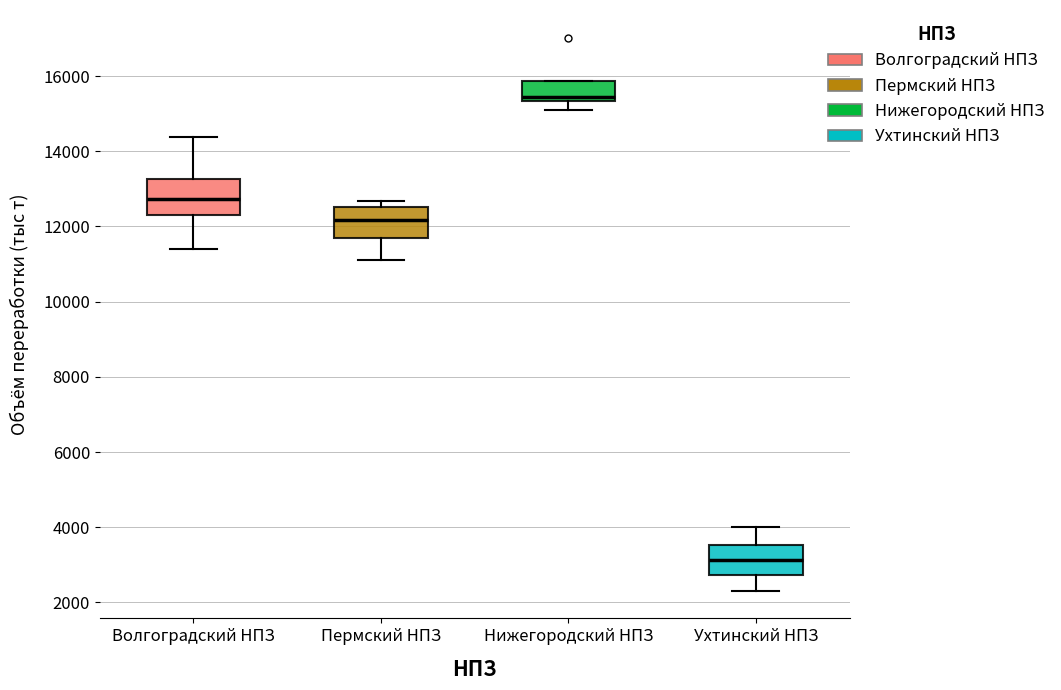

Where does the median line of the box for Пермский НПЗ sit on the y-axis? The values are not printed on the chart, so give them approximately, as read against the axis.

12200